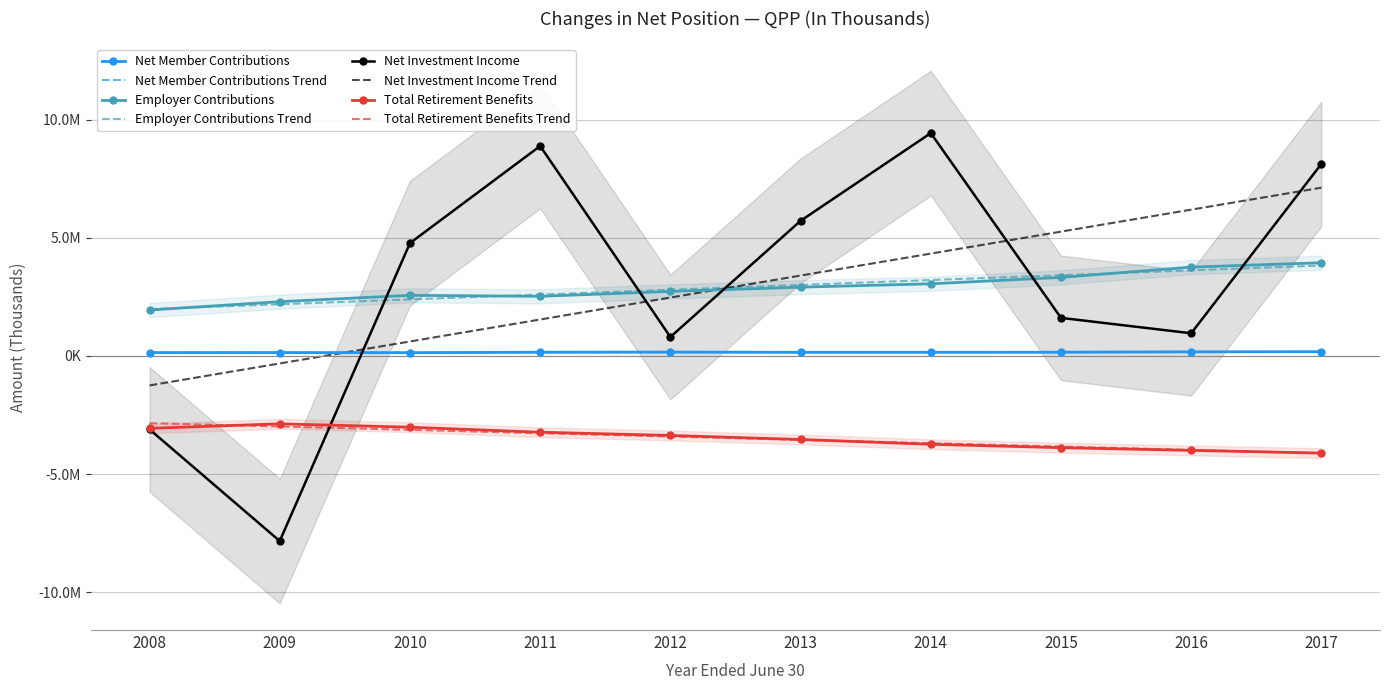

What is the difference between the highest and lowest values at 2017?

12247427